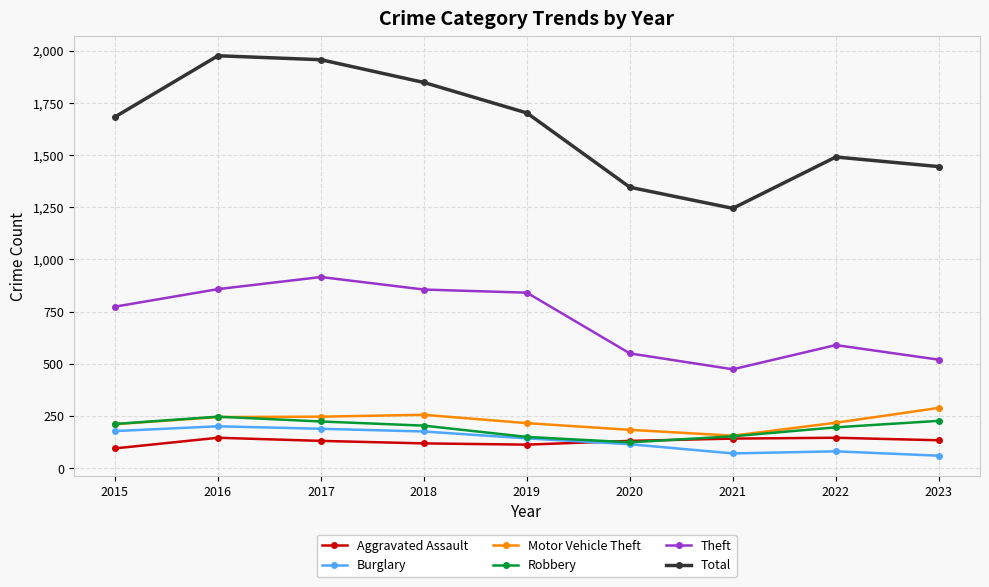

The Theft series shows 616 at 2017. True or false?

False